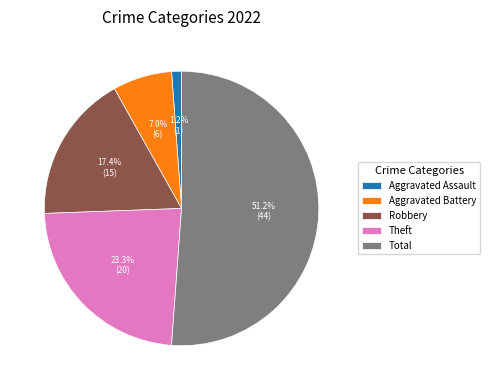

Approximately how many times larger is the value at Total compared to Robbery?

2.9